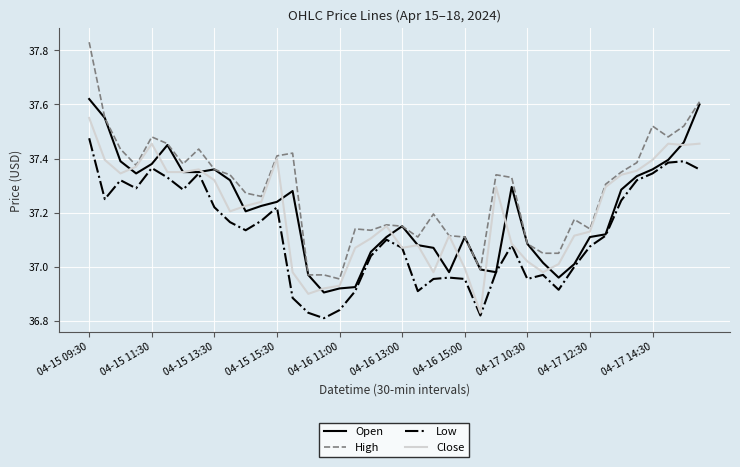

Which series has the widest spread of values?

High